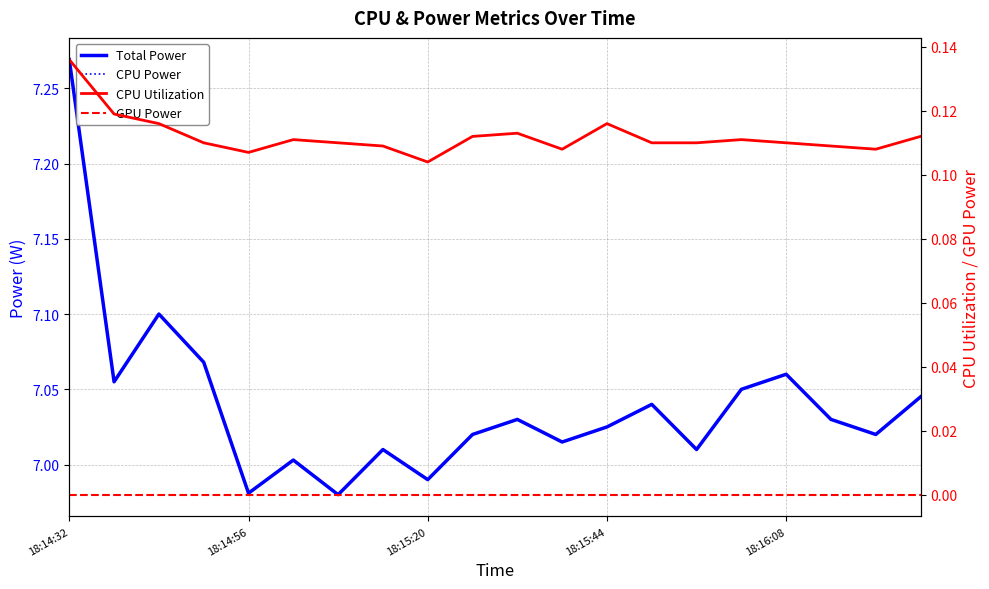

Where is the first local maximum for CPU Power?

18:15:20